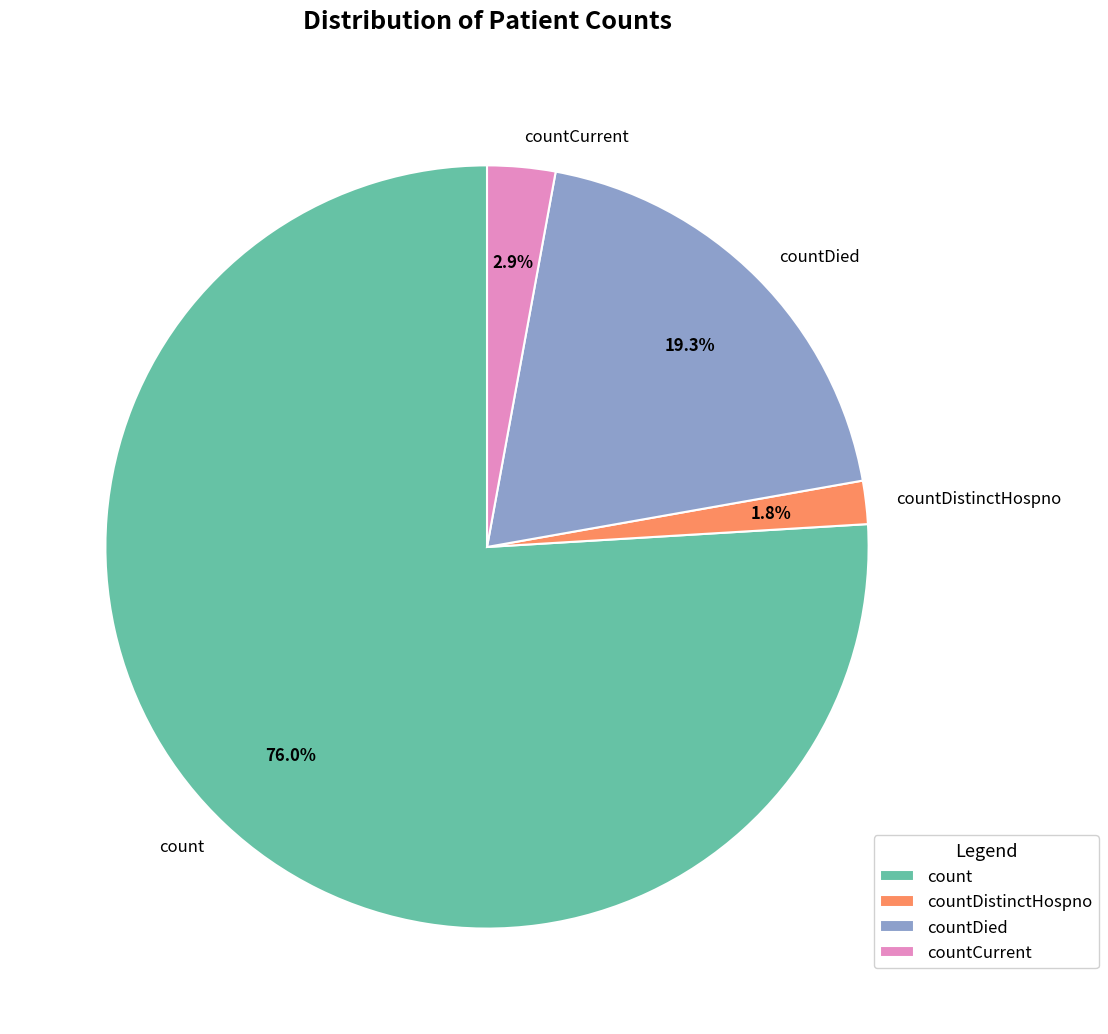

Which slice is the smallest?

countDistinctHospno